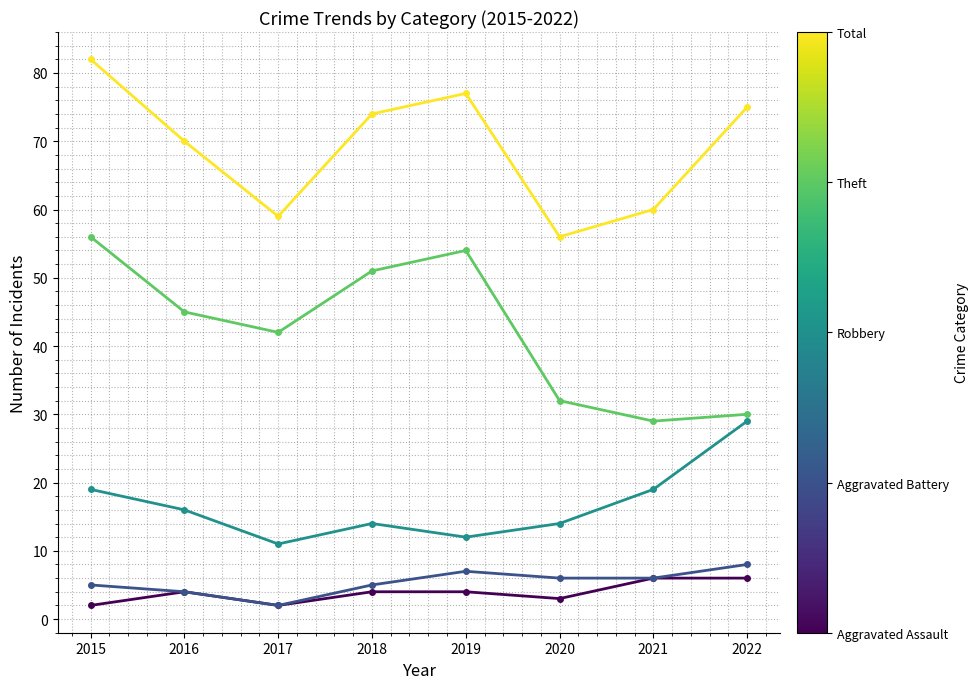

What is the maximum value shown in the chart?

82